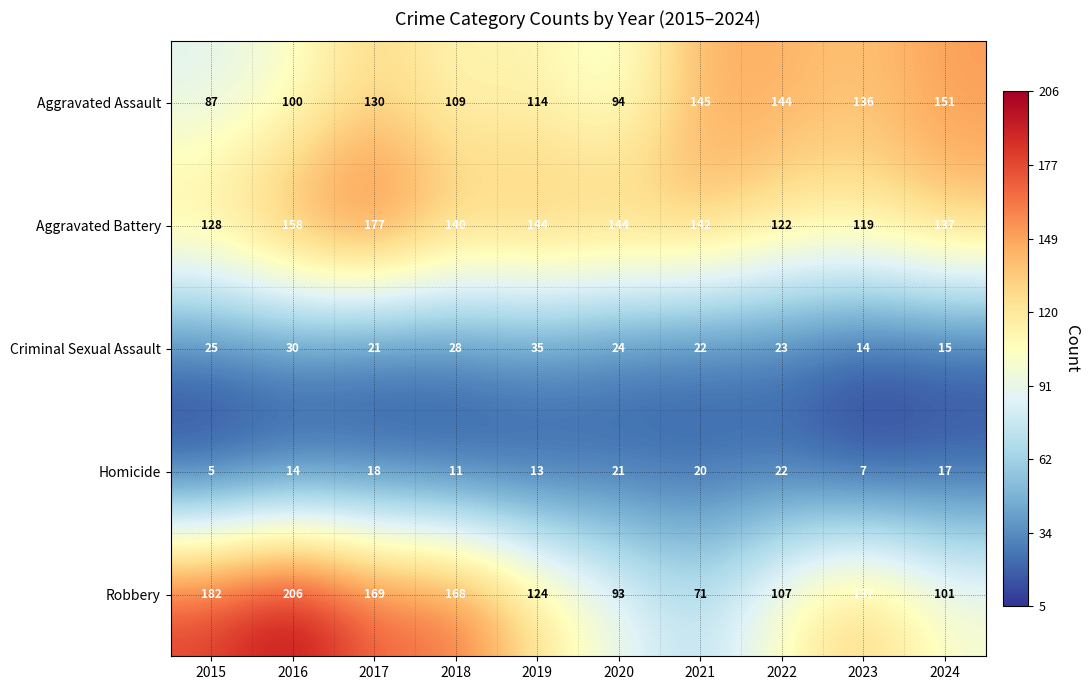

Between 2016 and 2020, which series saw the biggest shift?

Robbery